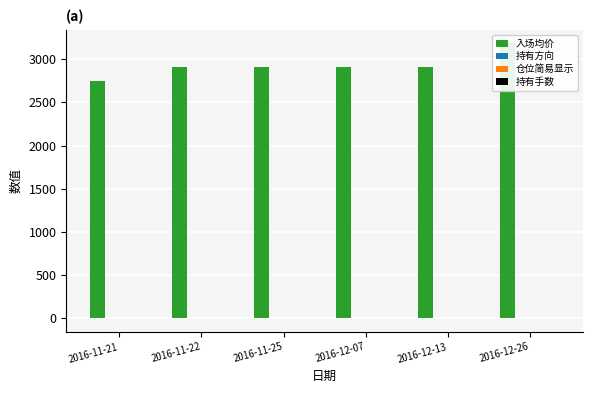

Which series changed the most between 2016-11-25 and 2016-12-26?

入场均价